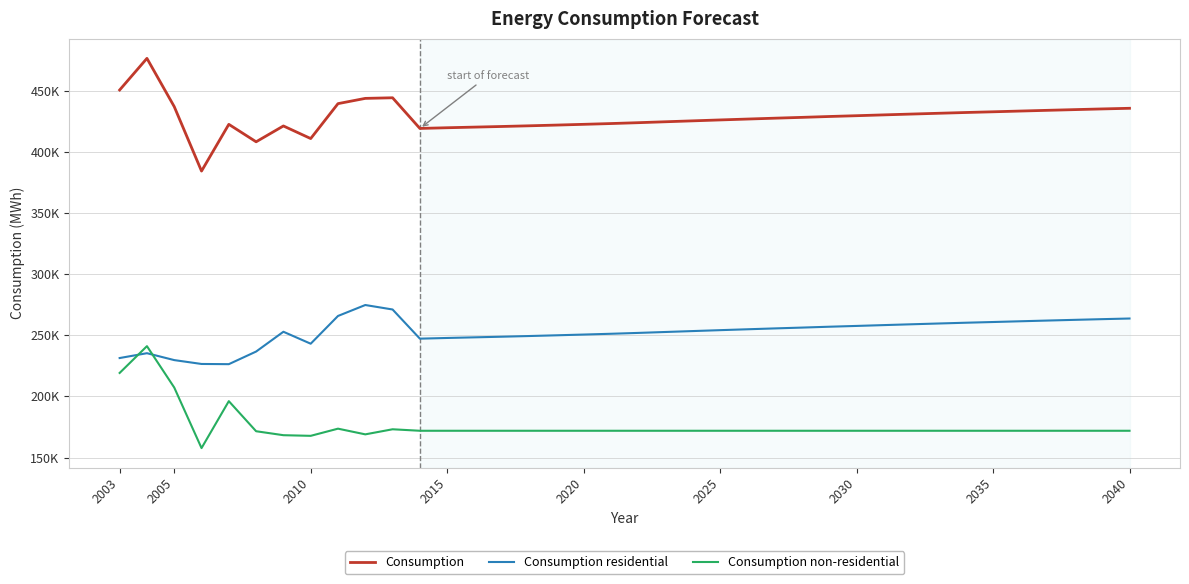

Reading left to right, list all the values displayed in this chart.

Consumption: 450650	476512	437049	384335	422559	408280	421232	410928	439485	443786	444281	419205	419774	420289	420804	421359	421948	422566	423204	423910	424667	425418	426160	426881	427586	428261	428972	429619	430297	430958	431604	432238	432820	433429	434023	434598	435160	435683
Consumption residential: 231420	235375	229736	226572	226406	236726	252917	243137	265829	274787	271123	247268	247837	248351	248866	249421	250011	250628	251267	251972	252730	253480	254222	254943	255649	256323	257034	257681	258359	259021	259666	260300	260882	261491	262085	262660	263222	263745
Consumption non-residential: 219230	241137	207313	157763	196153	171554	168315	167791	173656	168999	173158	171938	171938	171938	171938	171938	171938	171938	171938	171938	171938	171938	171938	171938	171938	171938	171938	171938	171938	171938	171938	171938	171938	171938	171938	171938	171938	171938